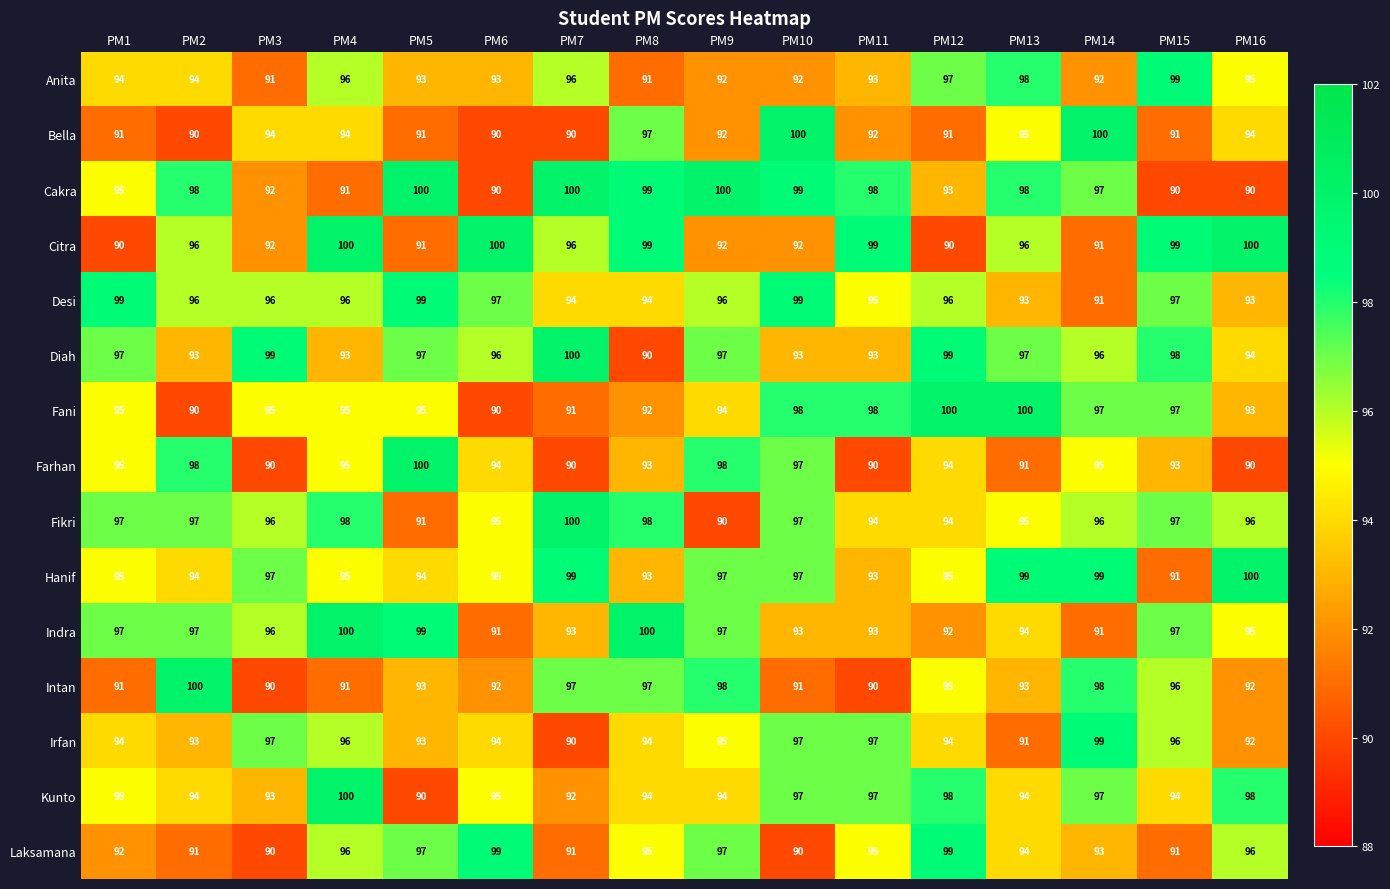

What is the difference between the maximum and minimum values in the Irfan series?

9